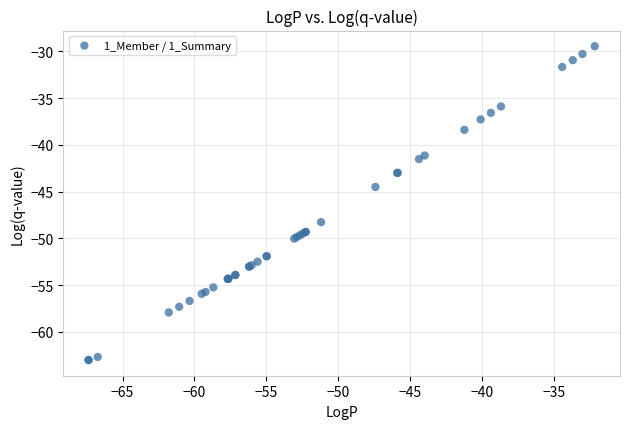

What Y value in the scatter plot is closest to -46?

-44.5